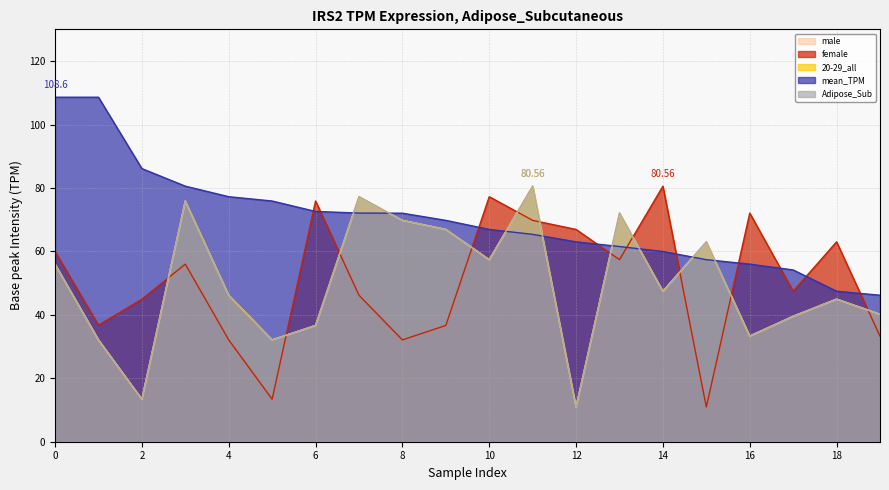

What is the sum of the female values at 2 and 11?

114.7